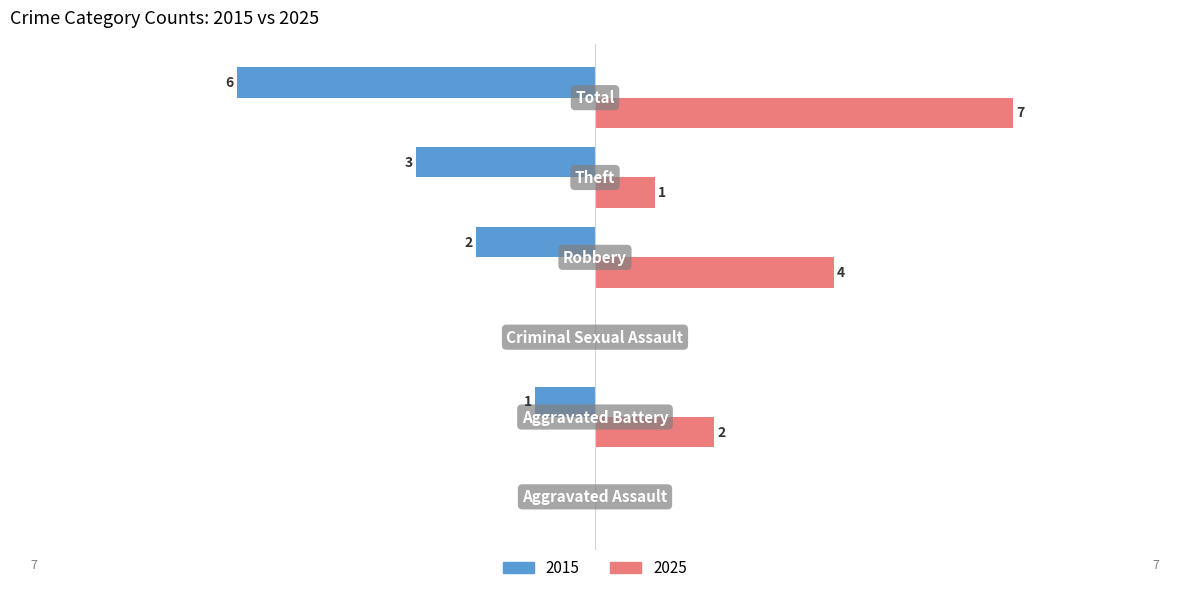

Reading right to left, extract all data points from this chart.

2015: -6	-3	-2	0	-1	0
2025: 7	1	4	0	2	0